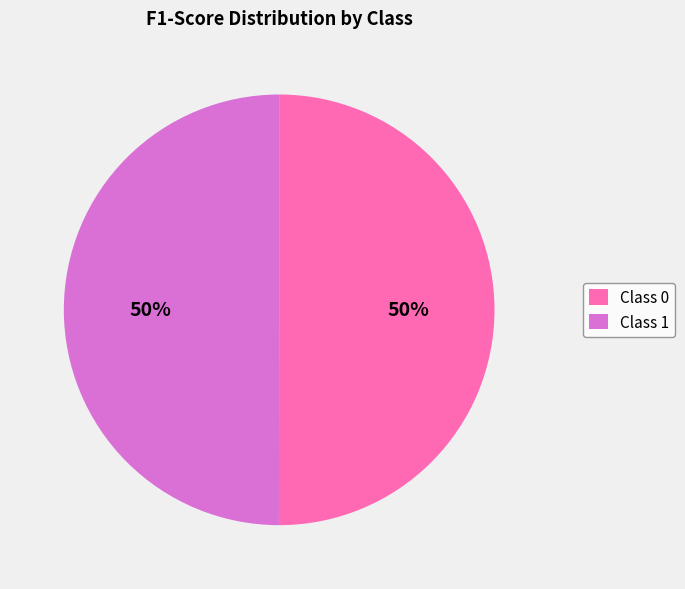

How many segments does this pie chart have?

2